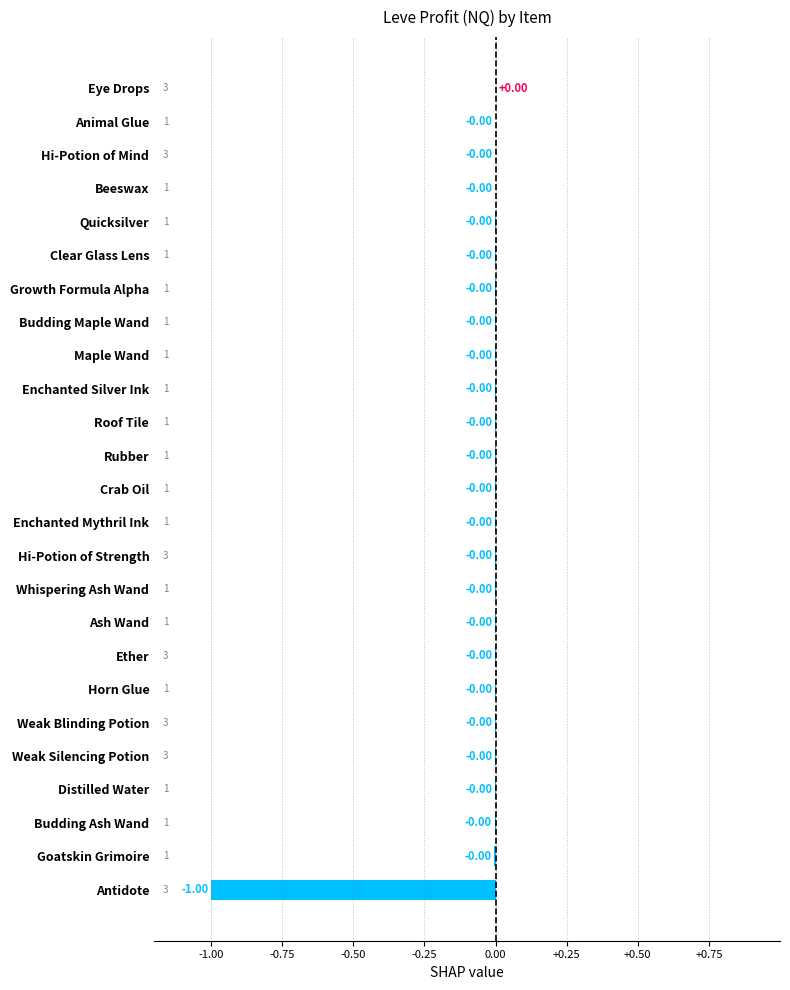

What is the sum of all values?

-1.0